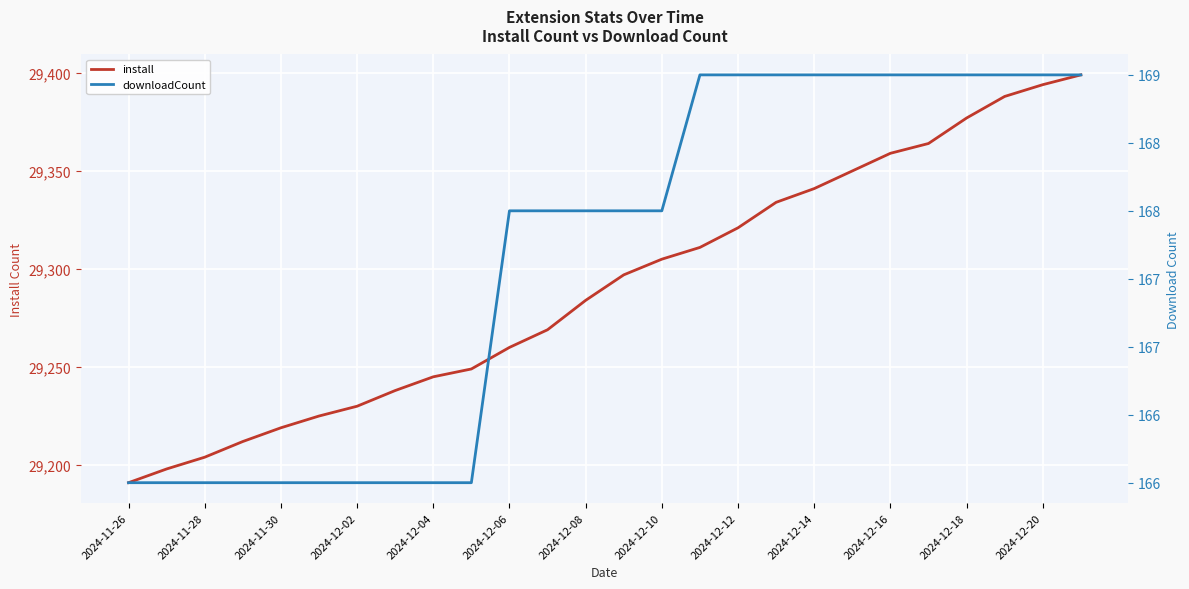

True or false: install has more than 0 points higher than both neighbors.

False